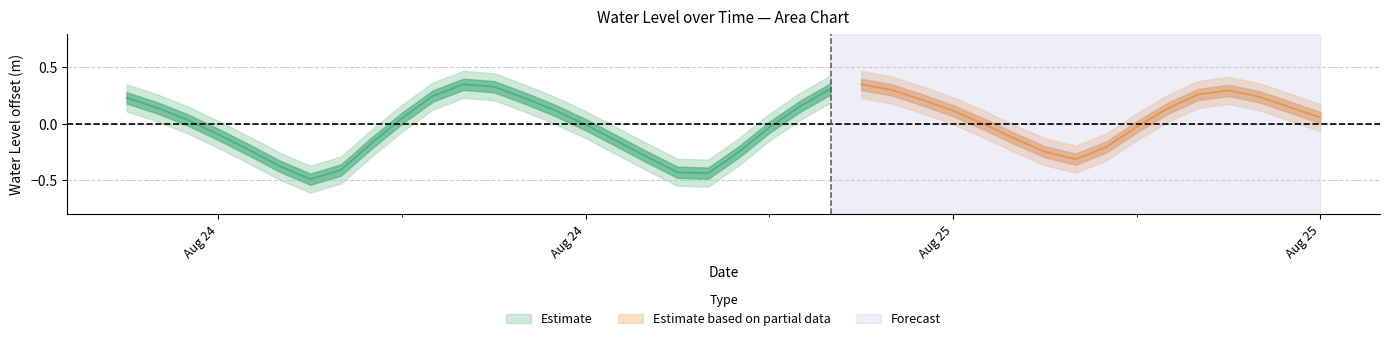

What is the label of the 40th point from the right?

2024-08-24 00:00:00